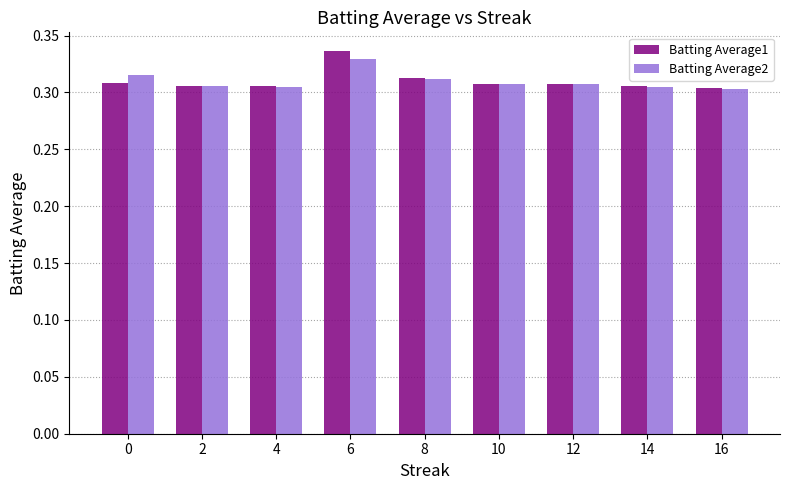

The Batting Average1 series shows 0.5 at 16. True or false?

False